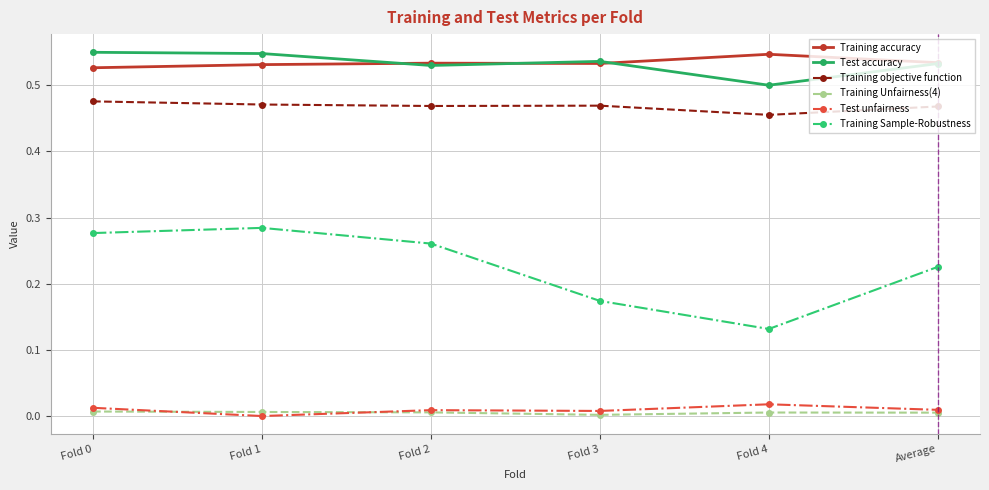

How many distinct data groups are displayed?

6